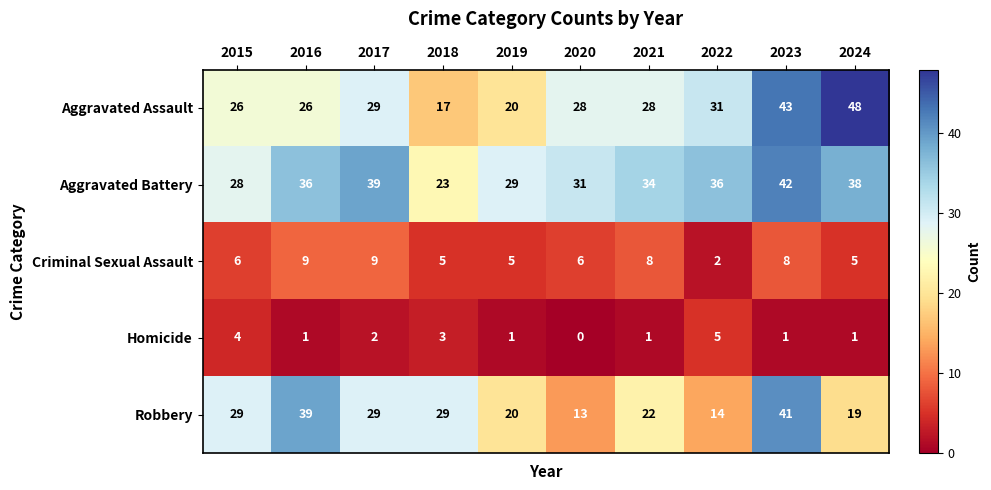

True or false: Aggravated Assault has a value of 31 at 2022.

True